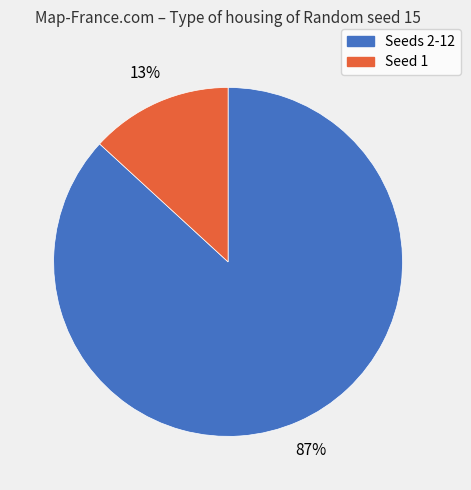

The Seed 1 slice represents 13% of the pie. True or false?

True